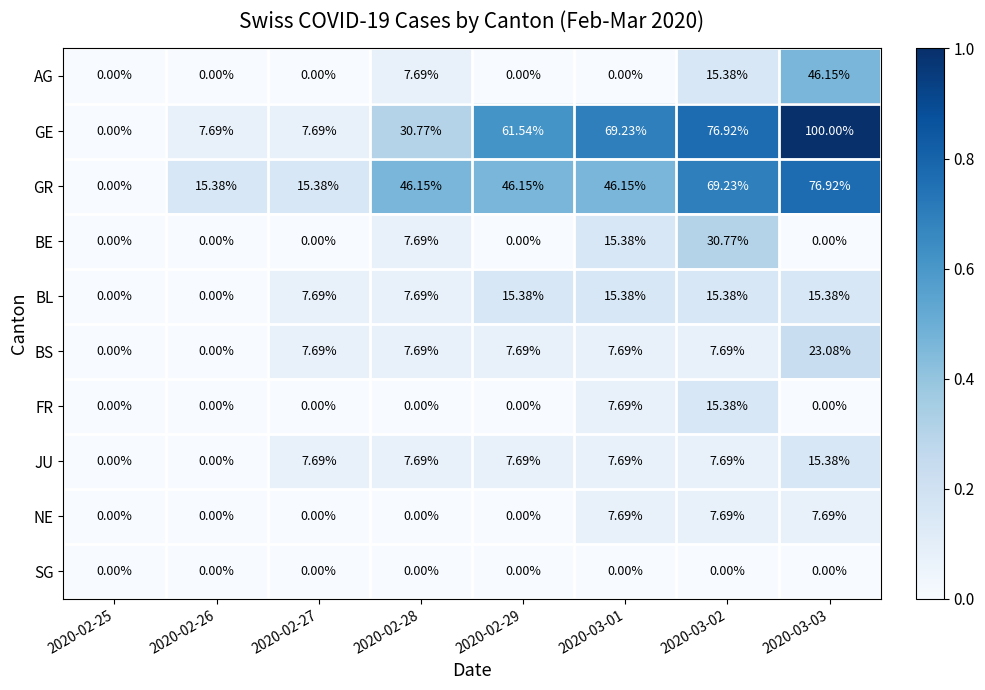

Is the value of FR at 2020-03-01 greater than the value of GR at 2020-02-28?

No